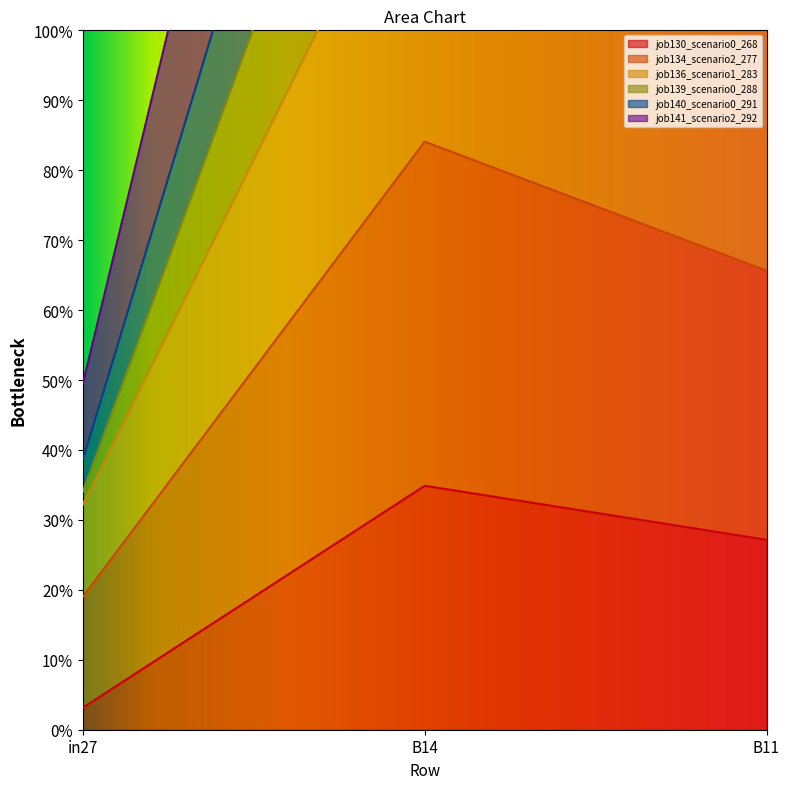

What position from the right is B14?

2